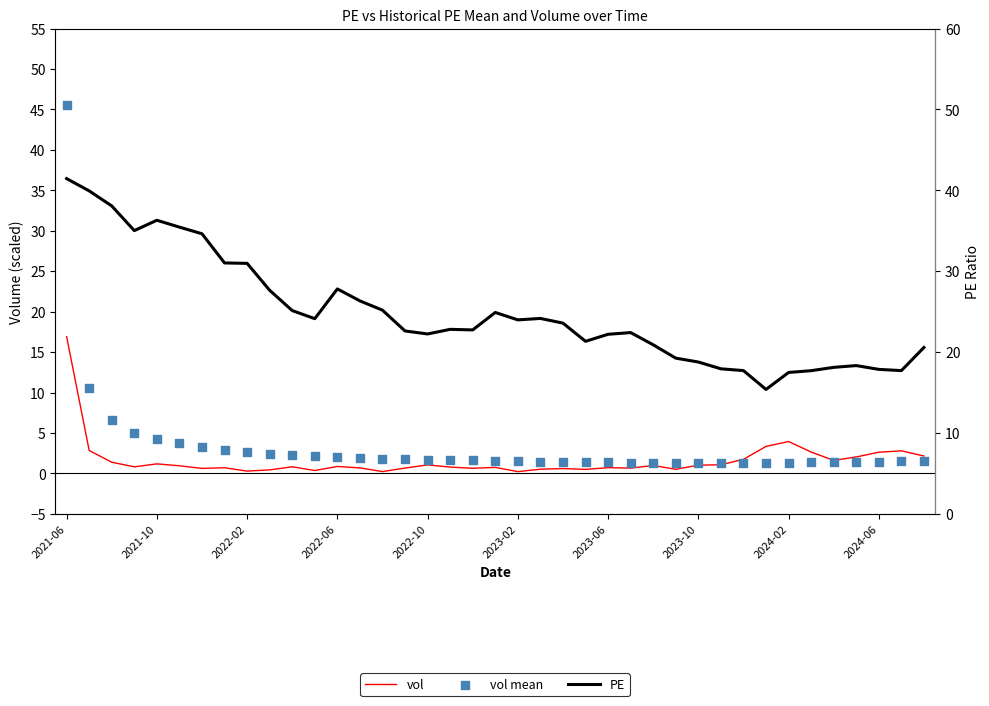

Is the value of vol mean at 2022-10 greater than the value of PE at 27?

No